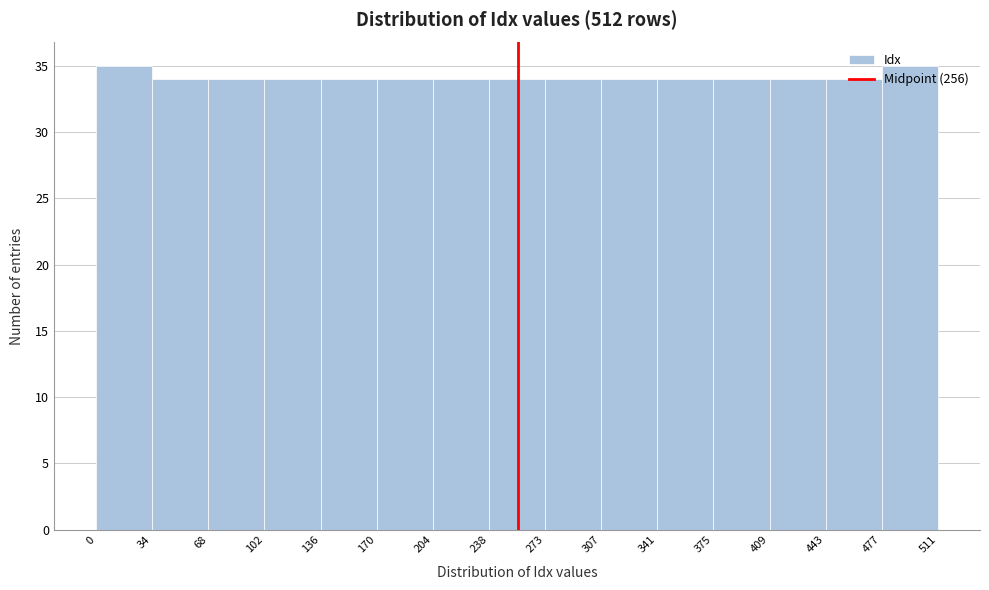

Reading left to right, transcribe this chart: for each bar, give the range it covers on the x-axis and its height. The values are not printed on the chart, so give them approximately, as read against the axis.

0 to 34: 35
34 to 68: 34
68 to 102: 34
102 to 136: 34
136 to 170: 34
170 to 204: 34
204 to 238: 34
238 to 273: 34
273 to 307: 34
307 to 341: 34
341 to 375: 34
375 to 409: 34
409 to 443: 34
443 to 477: 34
477 to 511: 35